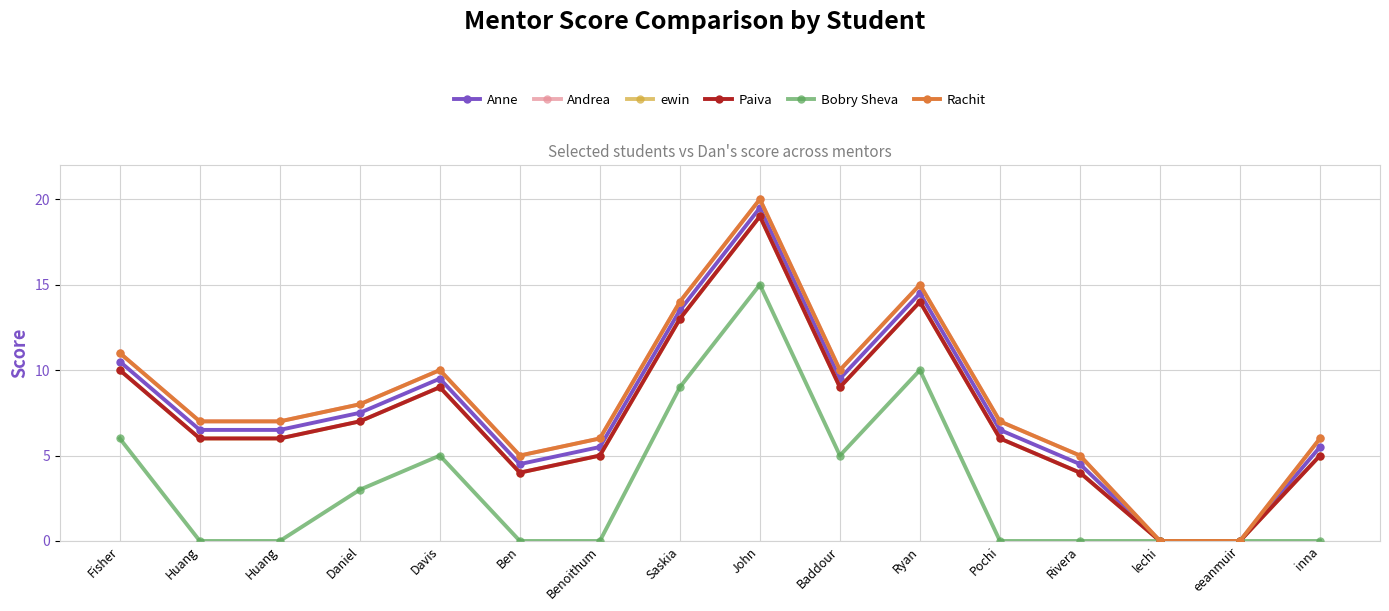

What is the average value of the Paiva series?

7.3